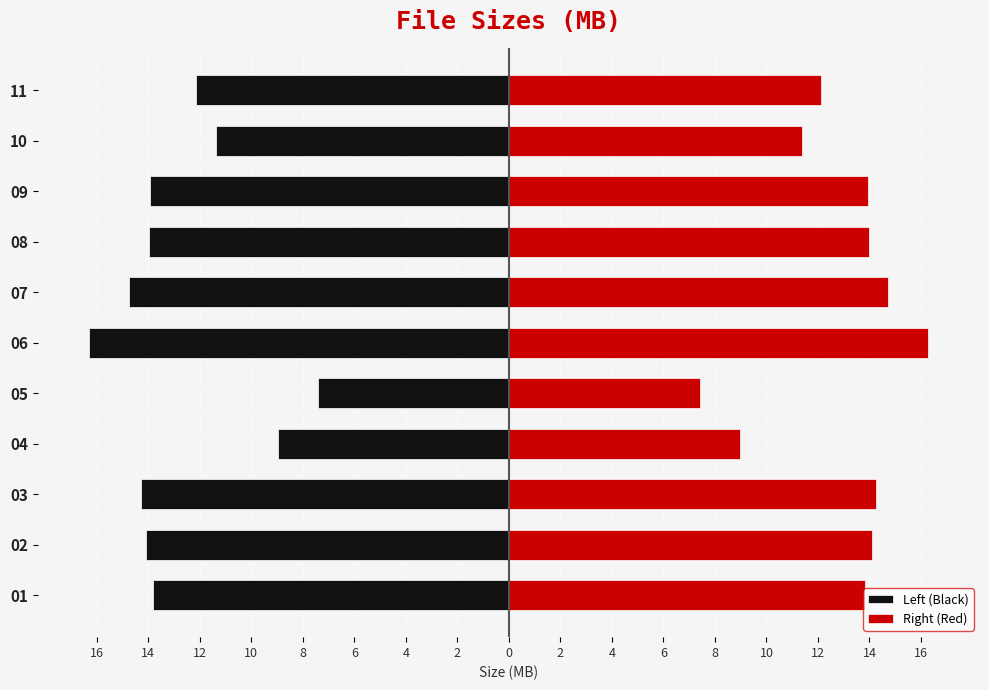

Between 01 and 06, which is larger?

01